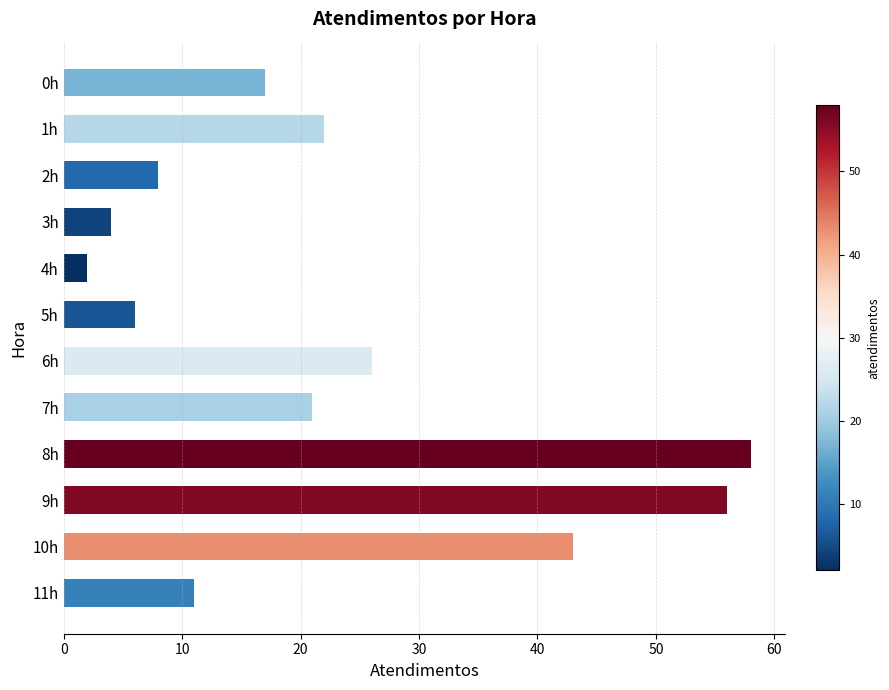

What is the difference between the maximum and minimum values?

56